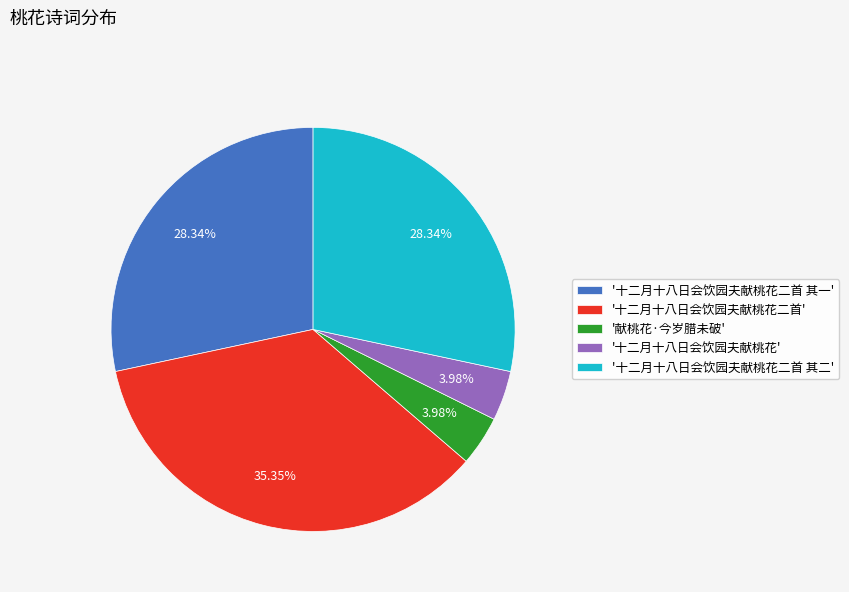

Combined, do '十二月十八日会饮园夫献桃花二首 其一' and '献桃花·今岁腊未破' account for over 50%?

No